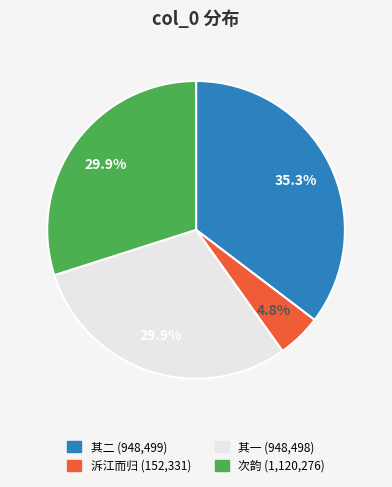

Is there any slice that represents more than half of the pie?

No